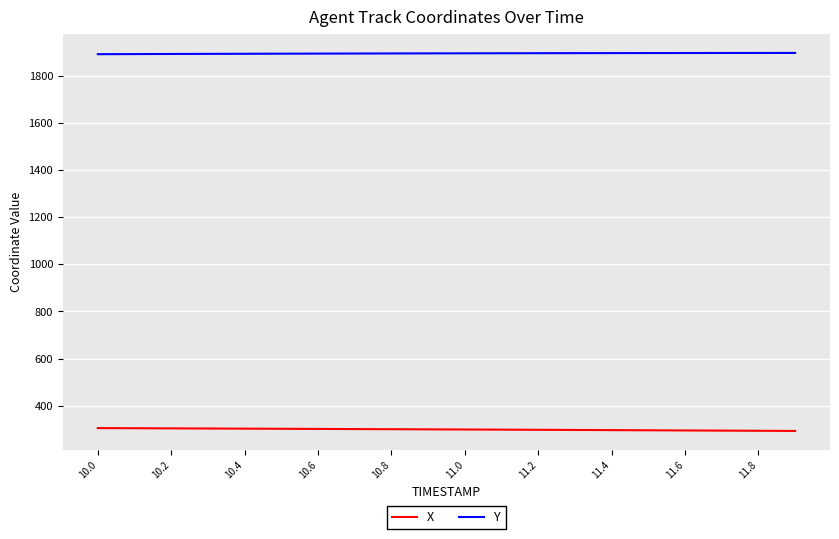

What are all the series names shown in the legend?

X, Y